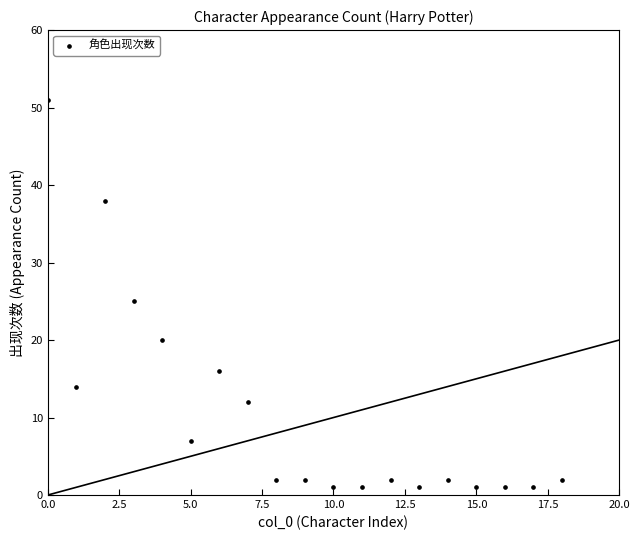

What is the range of X values (max minus min)?

18